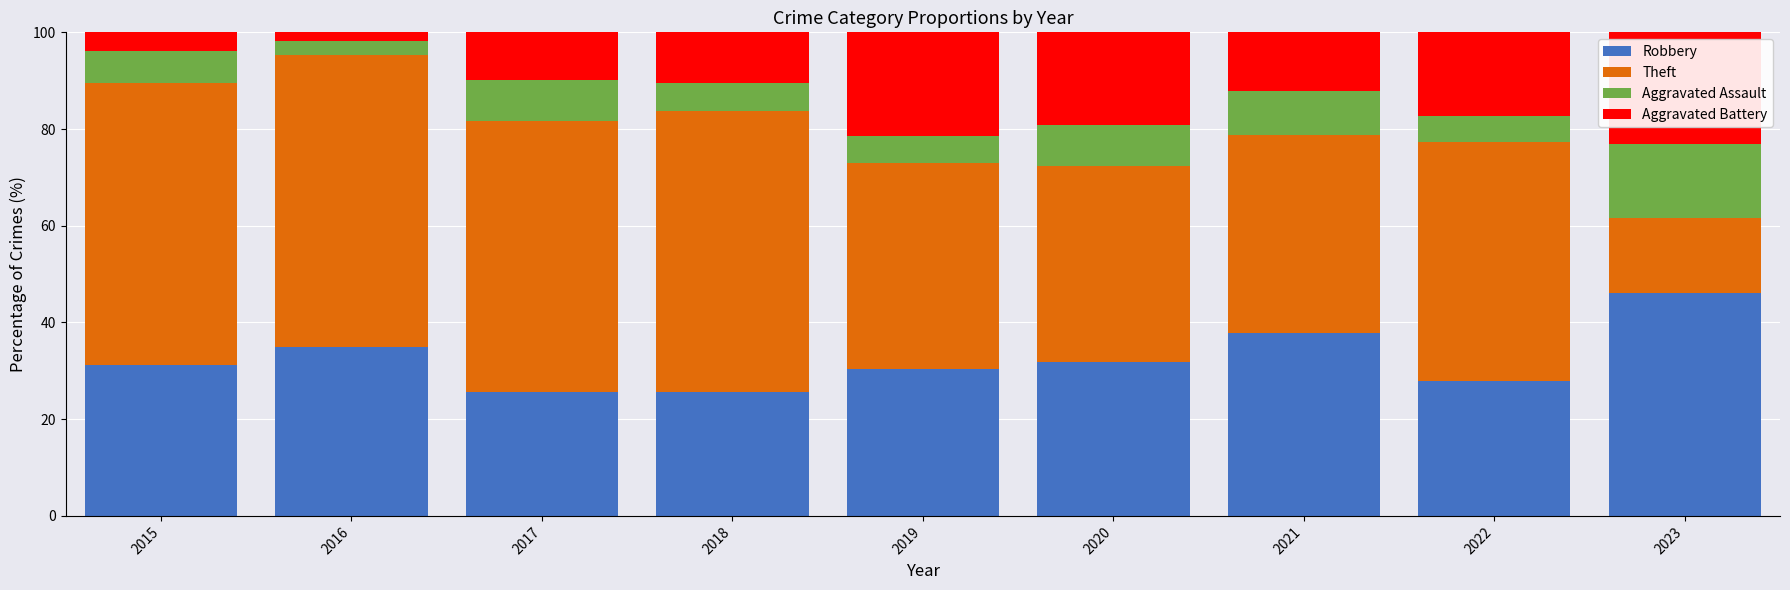

What is the difference between the second highest and minimum values in the Robbery series?

12.3